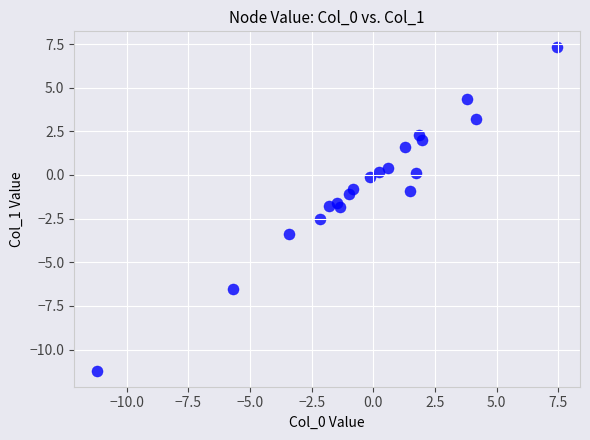

What is the range of X values (max minus min)?

18.6